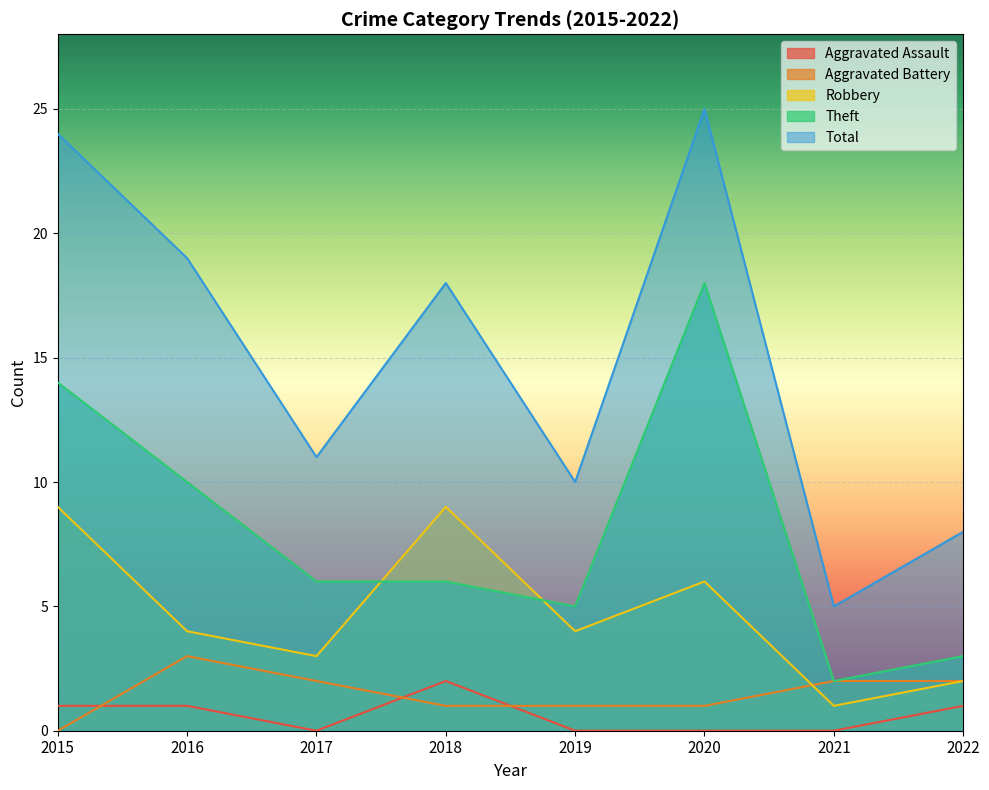

What is the difference between the Aggravated Assault values at 2016 and 2017?

1